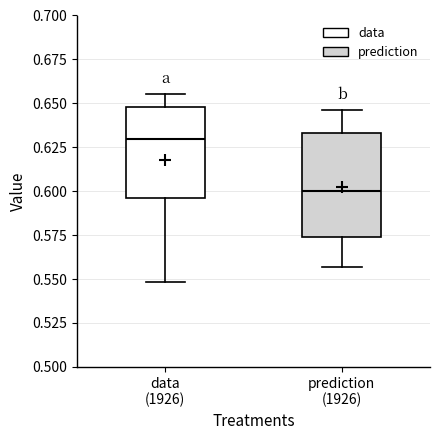

Which box has the lowest median line?

prediction (1926)